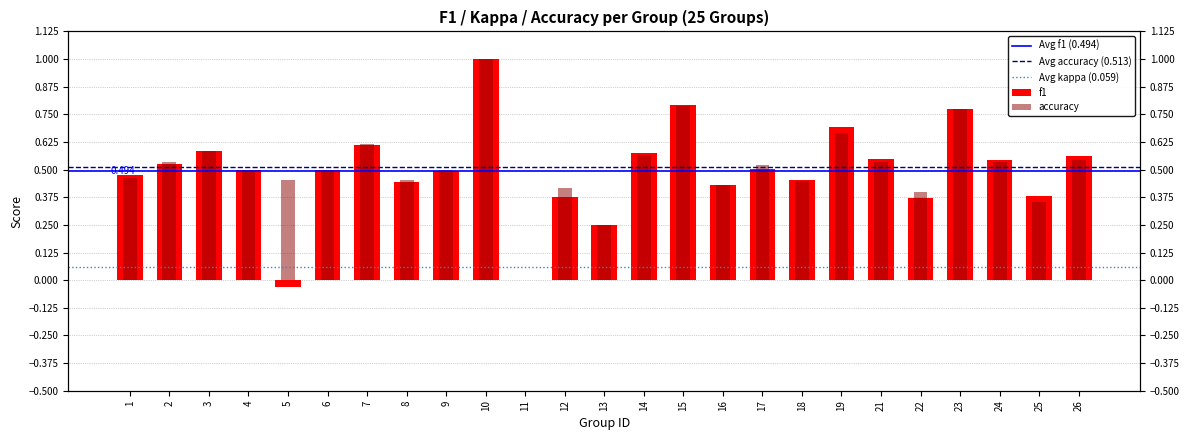

Which series has the largest total across all categories?

accuracy